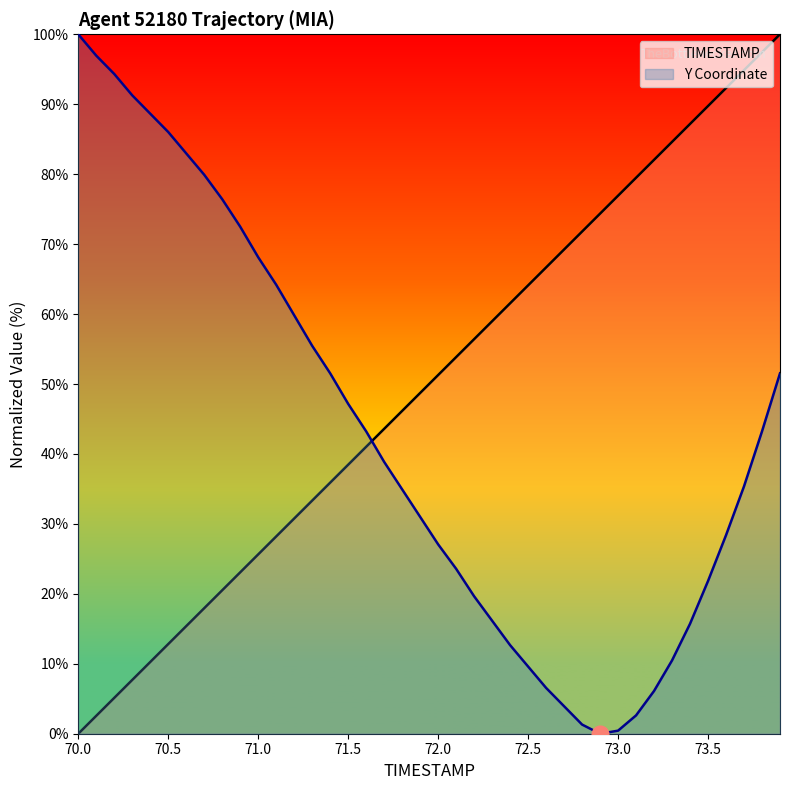

At which category does the chart reach its minimum across all series?

70.0